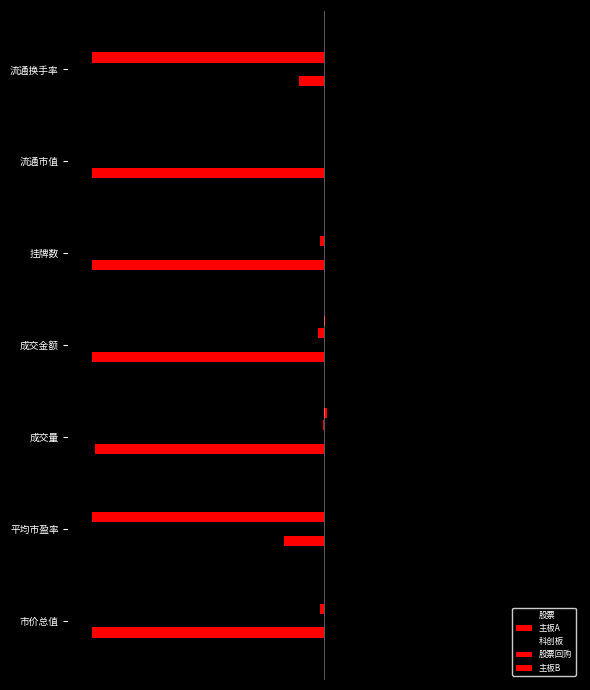

What is the maximum value shown in the chart?

1.0